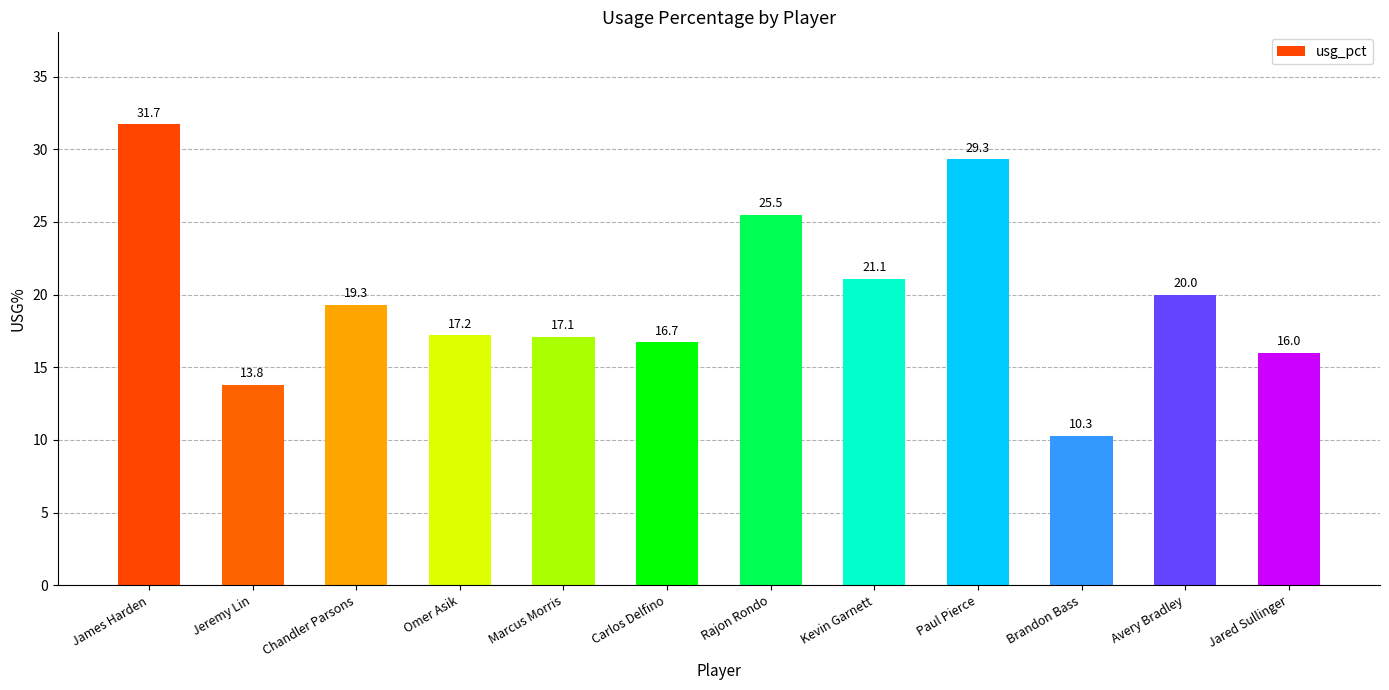

What position from the left is Jared Sullinger?

12